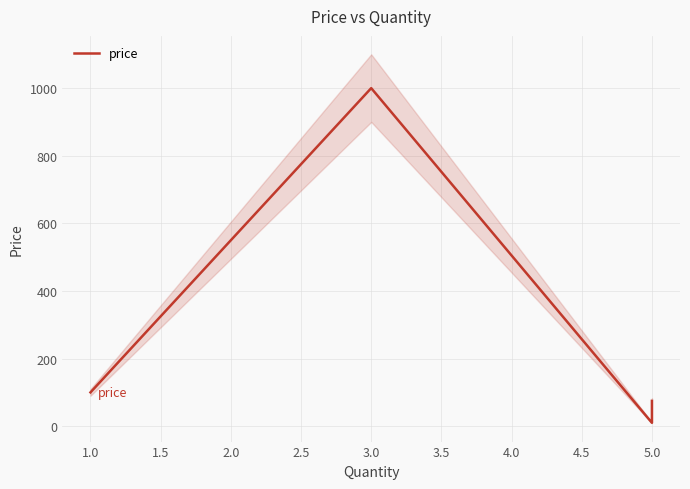

True or false: the data has more than 2 interior local peaks.

False